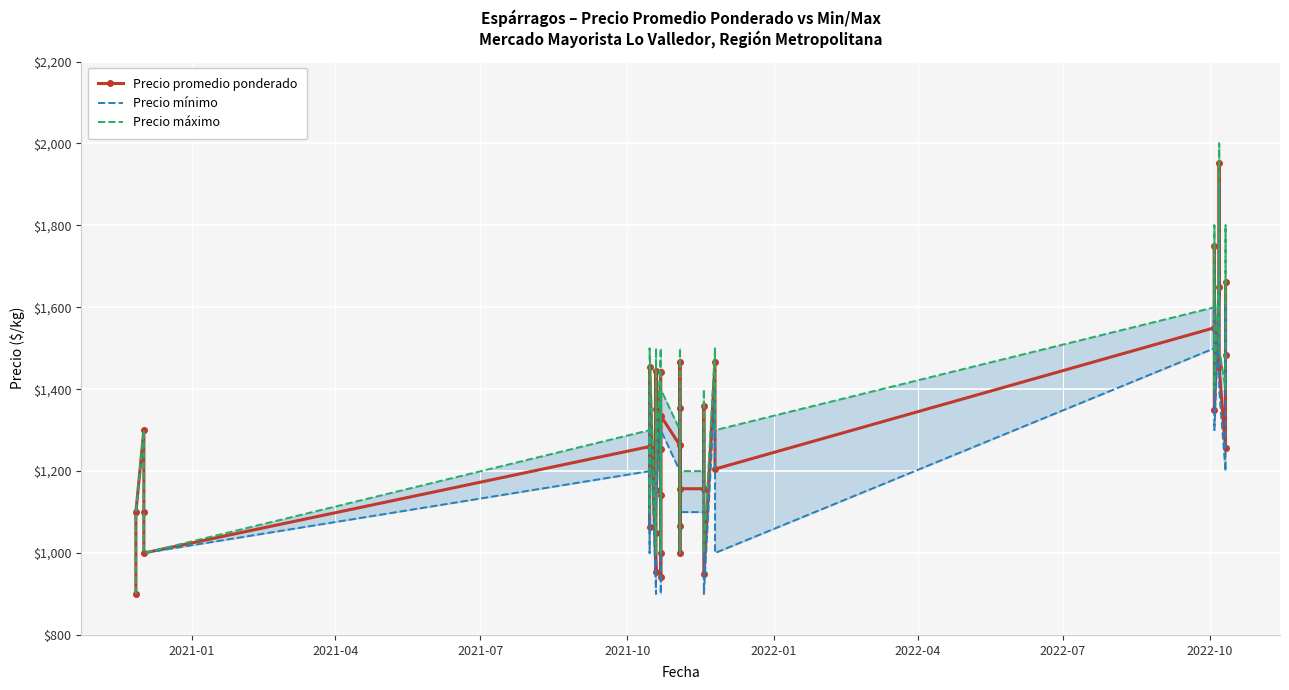

Reading right to left, what are all the values shown in this chart?

Precio promedio ponderado: 1483	1662	1257	1454	1952	1649	1350	1750	1550	1205	1466	950	1358	1157	1157	1000	1355	1467	1066	1263	1335	1253	1000	941	1142	1443	1153	1351	1445	1250	1050	953	1455	1063	1260	1000	1100	1300	1100	900
Precio mínimo: 1400	1600	1200	1400	1900	1600	1300	1700	1500	1000	1400	900	1300	1100	1100	1000	1300	1400	1000	1200	1300	1200	1000	900	1100	1400	1100	1300	1400	1200	1000	900	1400	1000	1200	1000	1100	1300	1100	900
Precio máximo: 1600	1800	1400	1500	2000	1700	1400	1800	1600	1300	1500	1000	1400	1200	1200	1000	1400	1500	1100	1300	1400	1300	1000	1000	1200	1500	1200	1400	1500	1300	1100	1000	1500	1100	1300	1000	1100	1300	1100	900